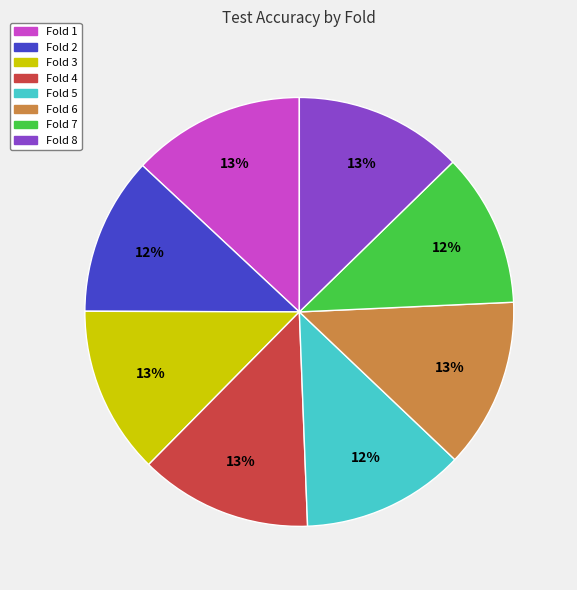

How many segments does this pie chart have?

8